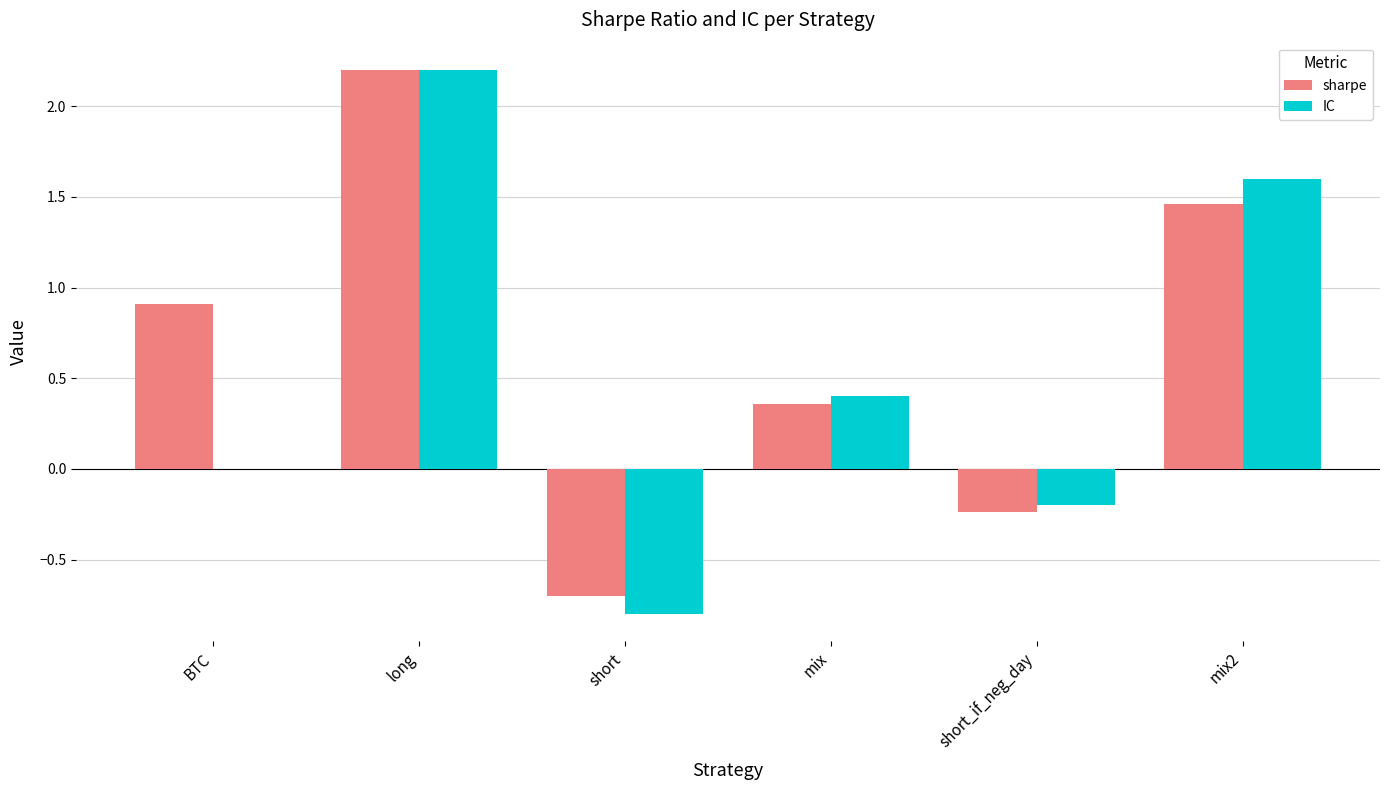

Is the value of IC at short greater than the value of sharpe at long?

No